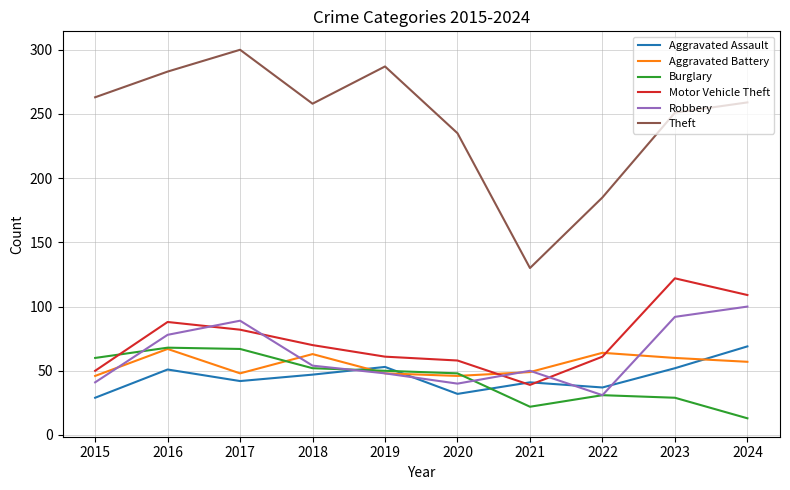

Where does the Motor Vehicle Theft series first go above 70?

2016